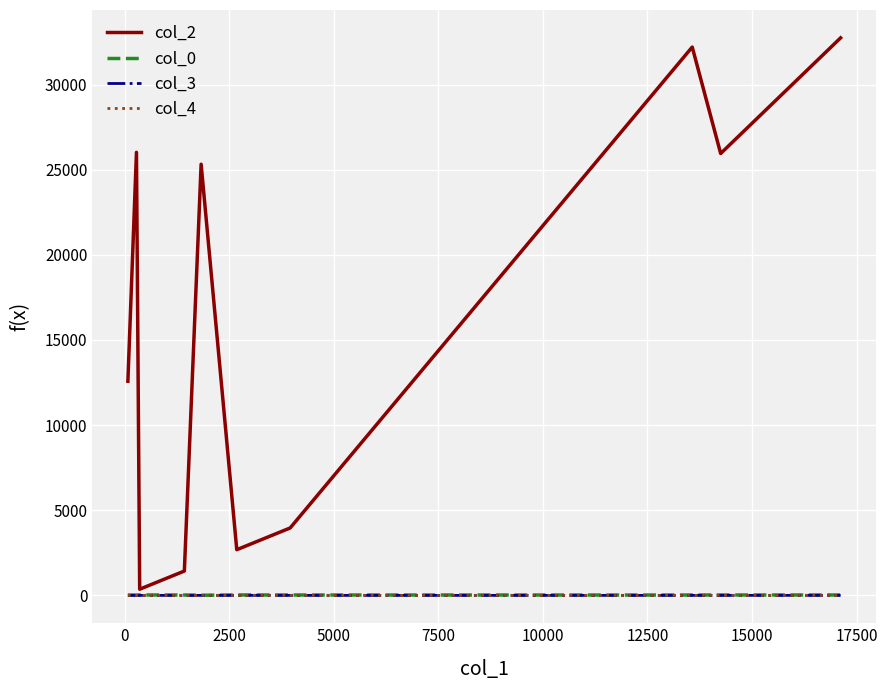

Which series has the largest range (max minus min)?

col_2